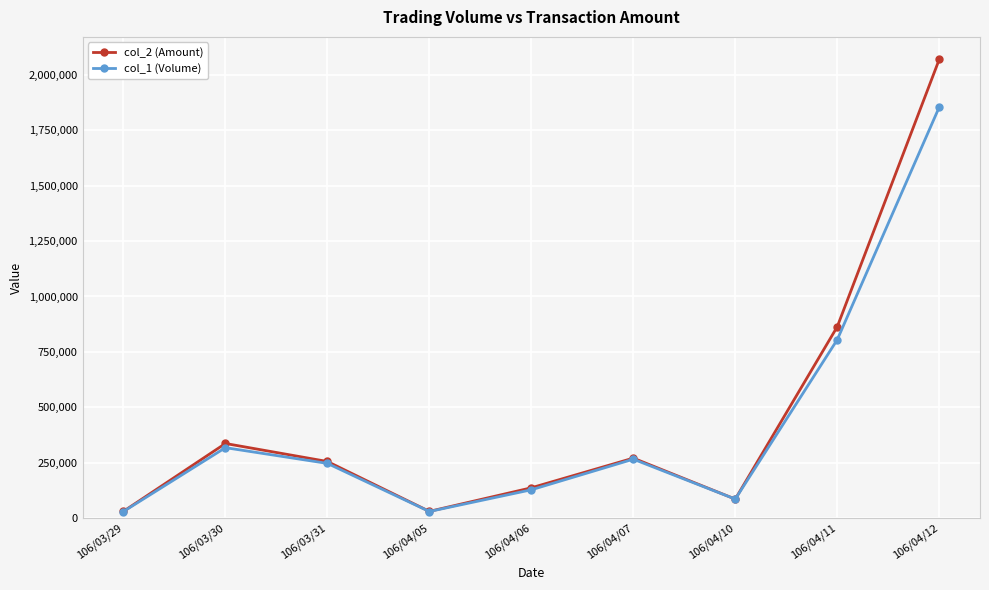

Between 106/04/07 and 106/04/10, which series saw the biggest shift?

col_2 (Amount)